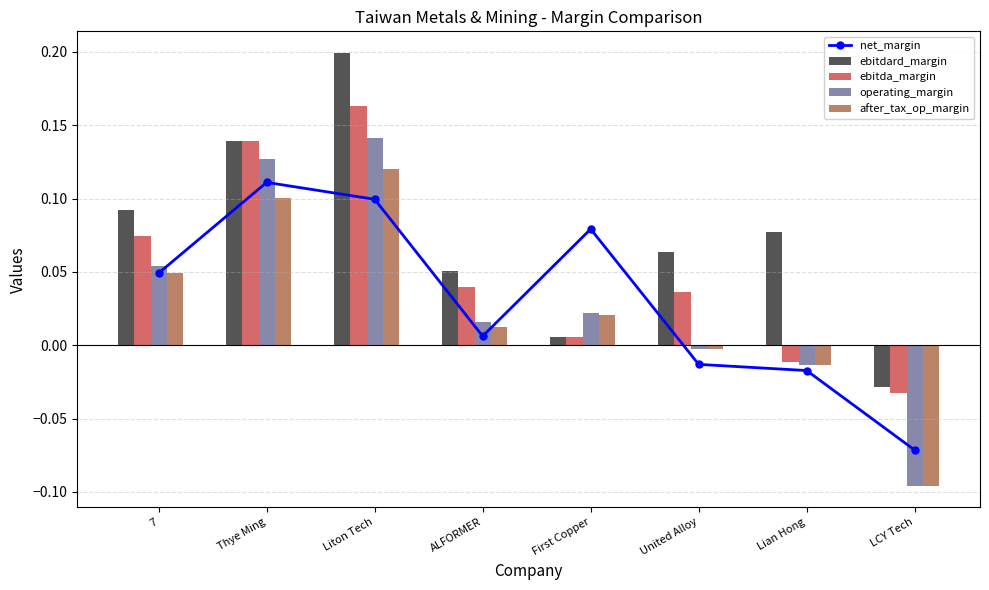

How many positive values does the net_margin series have?

5